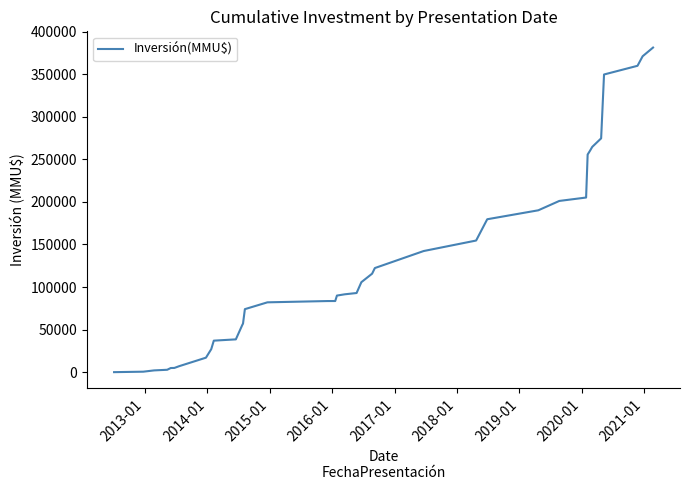

What is the sum of all values?

4793879